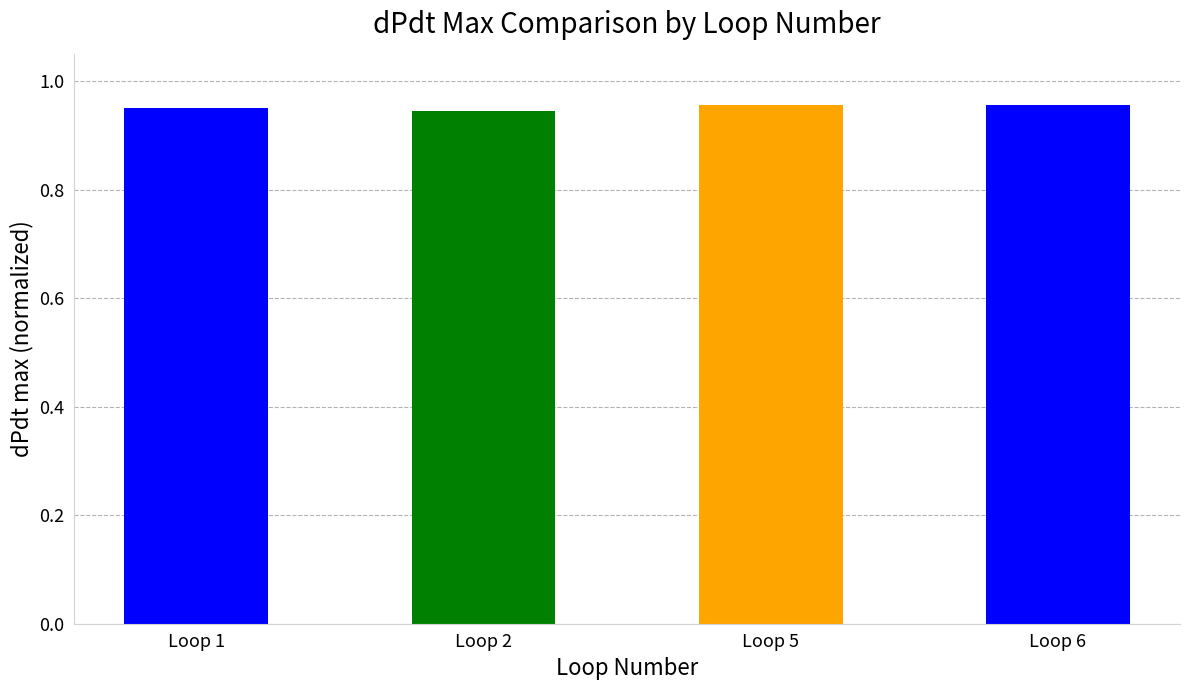

How many data points does each series have?

4